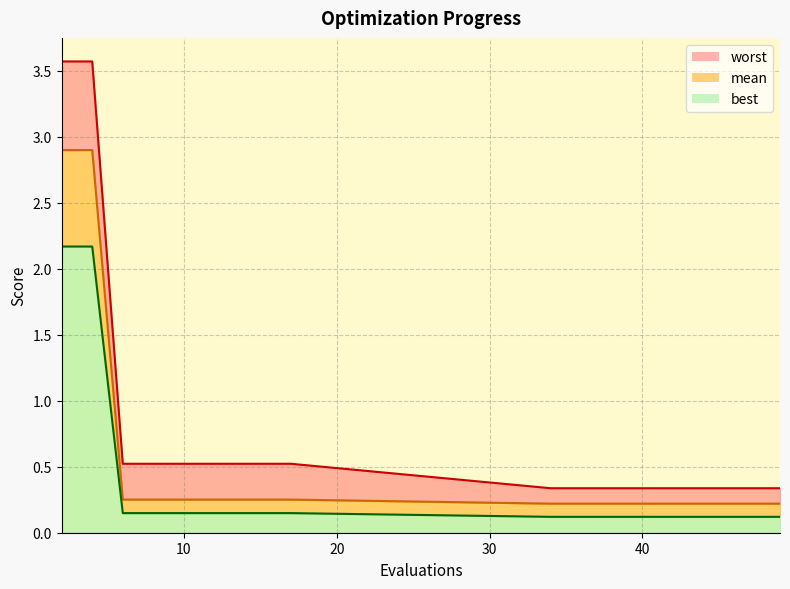

True or false: worst_line has more than 2 interior local peaks.

False